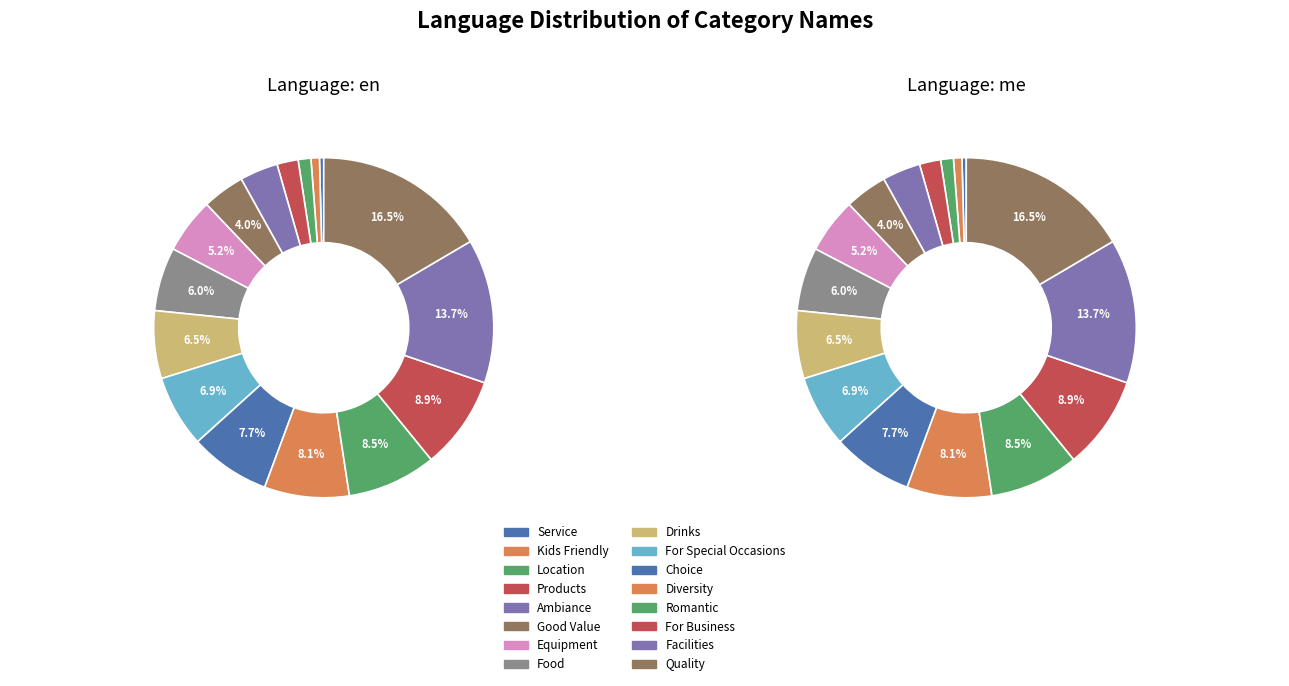

Combined, do 10 and 3 account for over 50%?

No